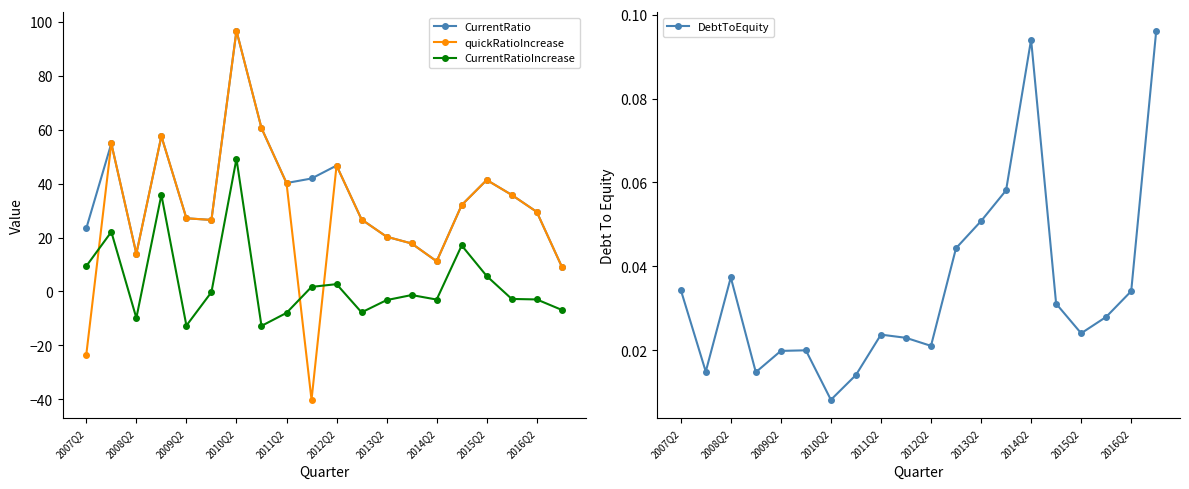

Rank the series by their maximum value, from lowest to highest.

DebtToEquity, CurrentRatioIncrease, CurrentRatio, quickRatioIncrease